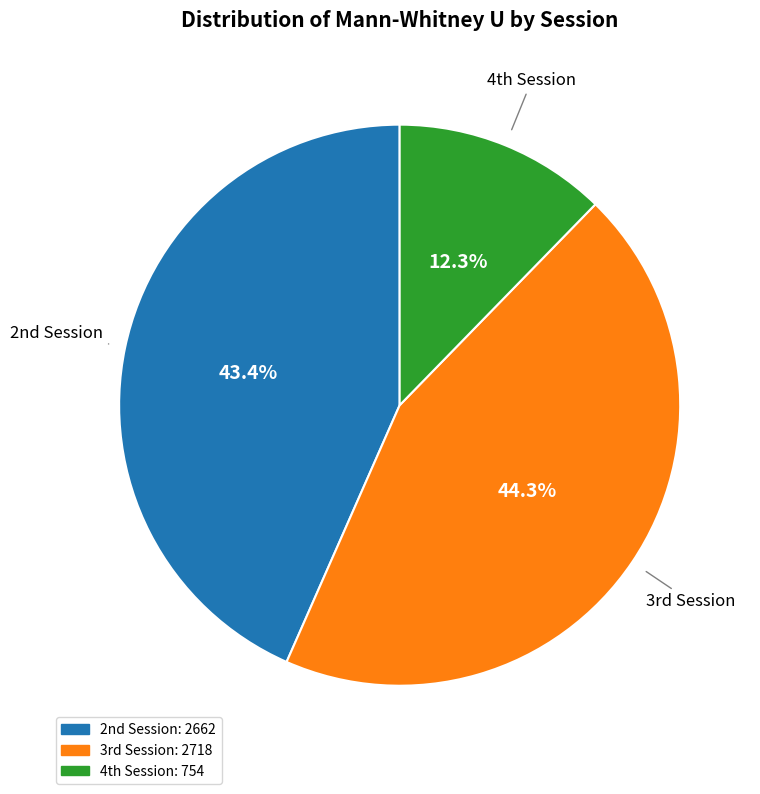

Count the number of slices in the pie.

3